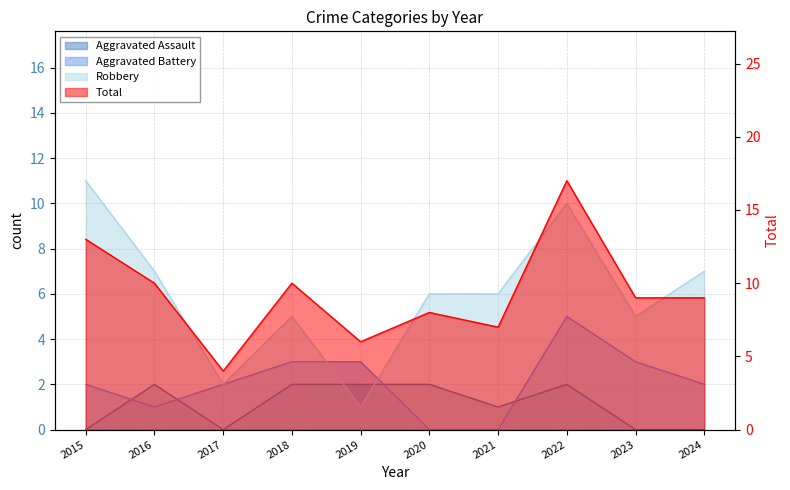

Is it true that Total equals 2 at 2018?

False